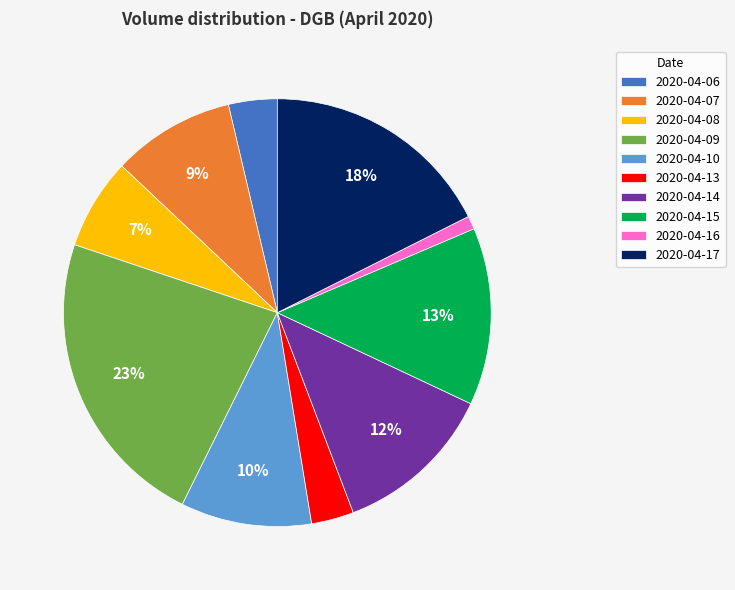

What percentage is the 2020-04-15 slice, to the nearest percent?

13%